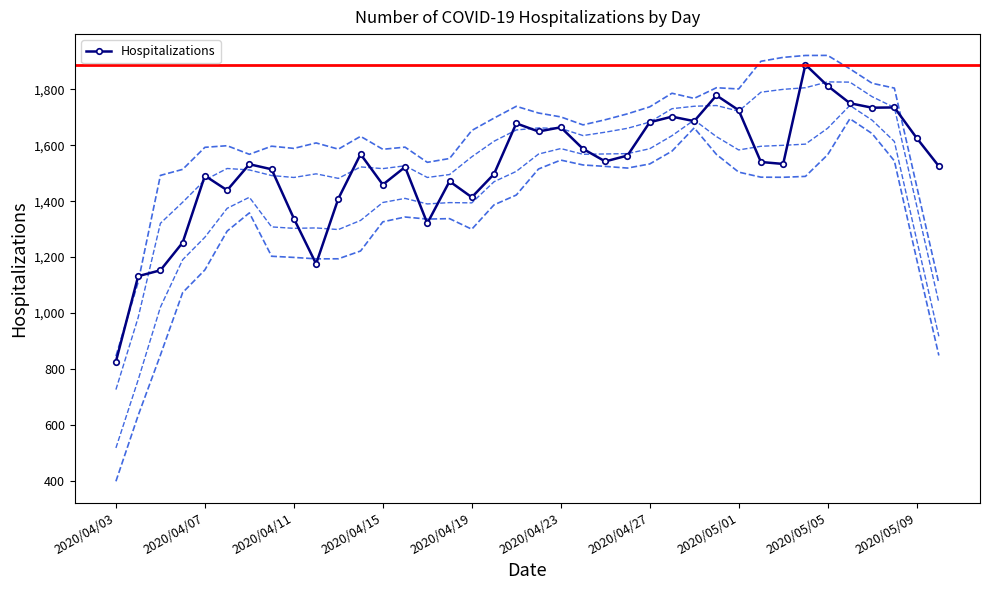

What is the minimum value for Hospitalizations?

827